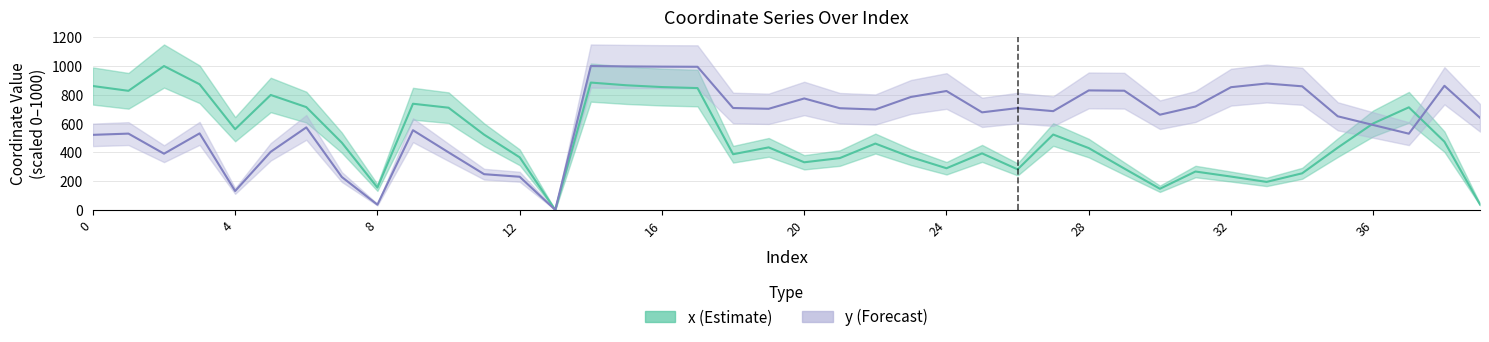

Reading left to right, extract all data points from this chart.

x: 861.1	827.7	1000.0	873.4	560.9	798.9	714.5	467.1	155.3	737.9	710.4	522.9	365.4	0.0	885.1	866.3	853.9	846.8	386.9	434.5	330.9	360.0	461.0	366.7	289.4	392.8	281.6	523.8	429.6	287.2	146.8	266.6	231.6	194.5	254.2	432.6	601.4	713.1	474.1	38.1
y: 521.6	530.3	390.6	531.8	131.1	403.8	573.4	228.3	36.3	553.8	399.9	248.1	230.3	0.0	1000.0	997.5	995.8	994.9	708.3	702.8	774.7	706.8	697.9	785.2	826.4	678.1	707.8	686.4	830.6	828.5	661.7	718.6	853.0	878.7	859.1	650.7	590.0	529.7	862.7	640.2